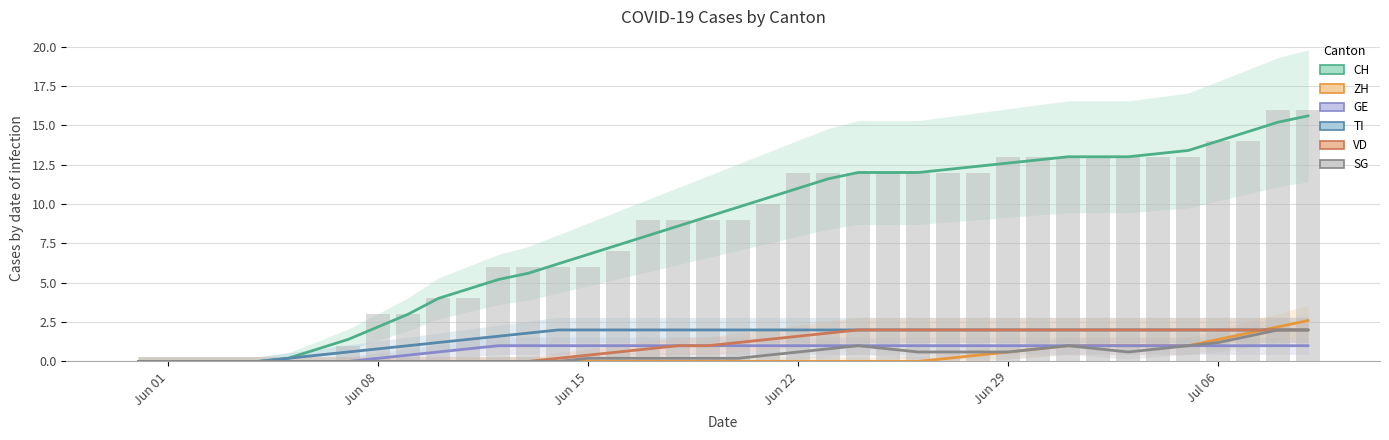

Which series has the largest range (max minus min)?

CH